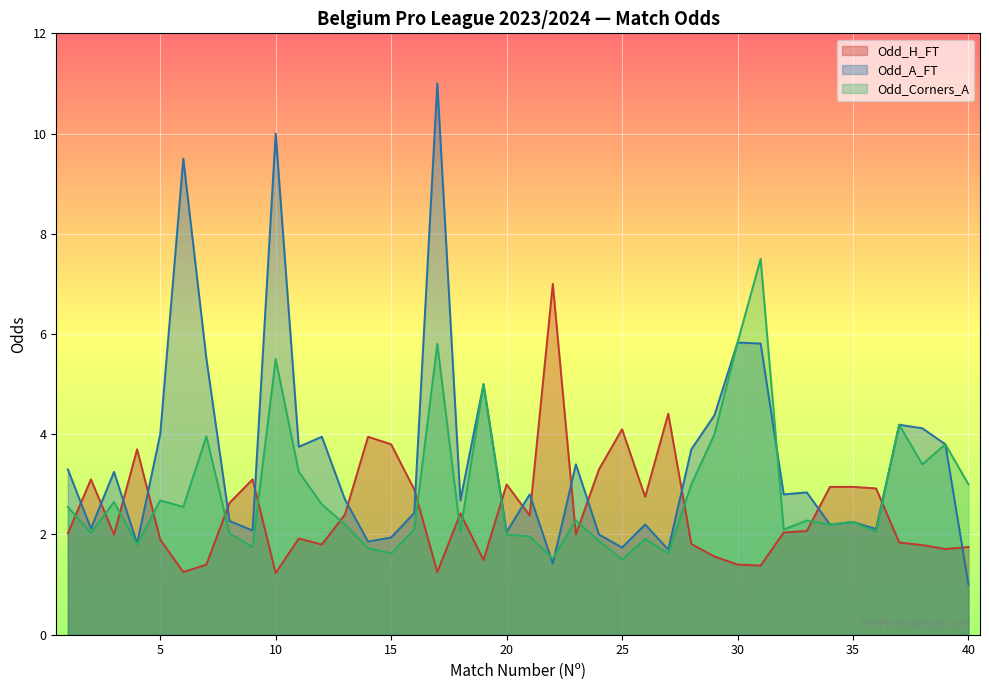

How many distinct data groups are displayed?

3